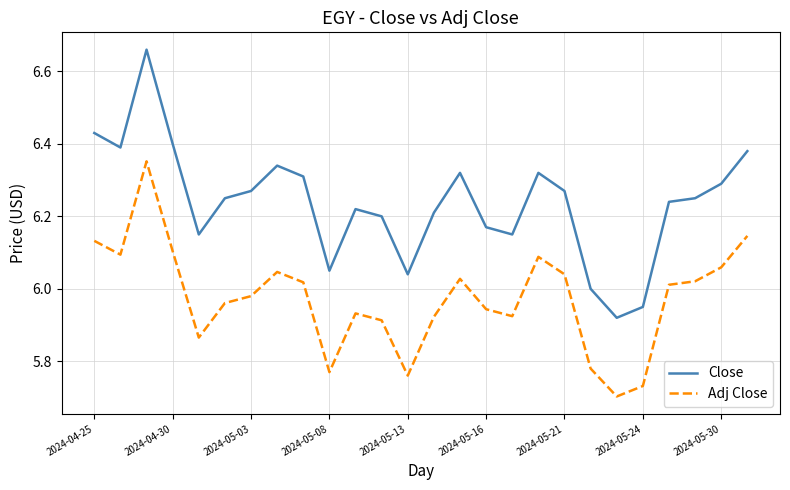

List the series in order of their overall mean, highest first.

Close, Adj Close